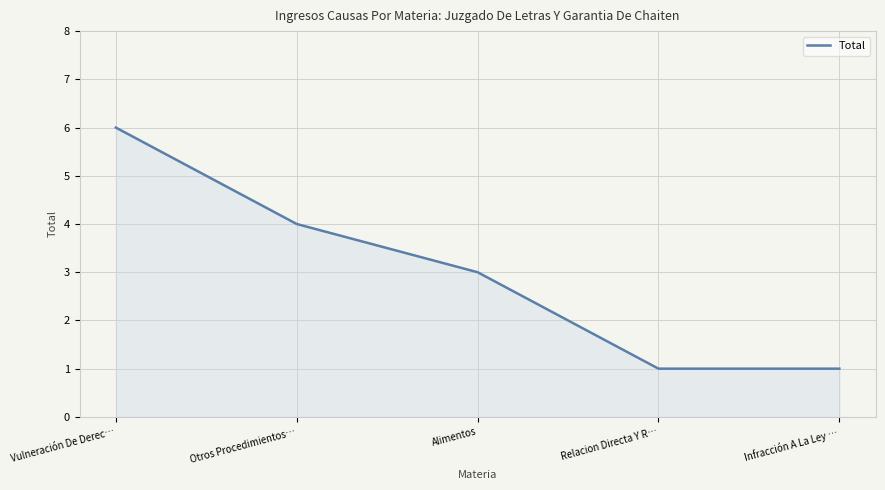

True or false: the data has more than 0 interior local peaks.

False